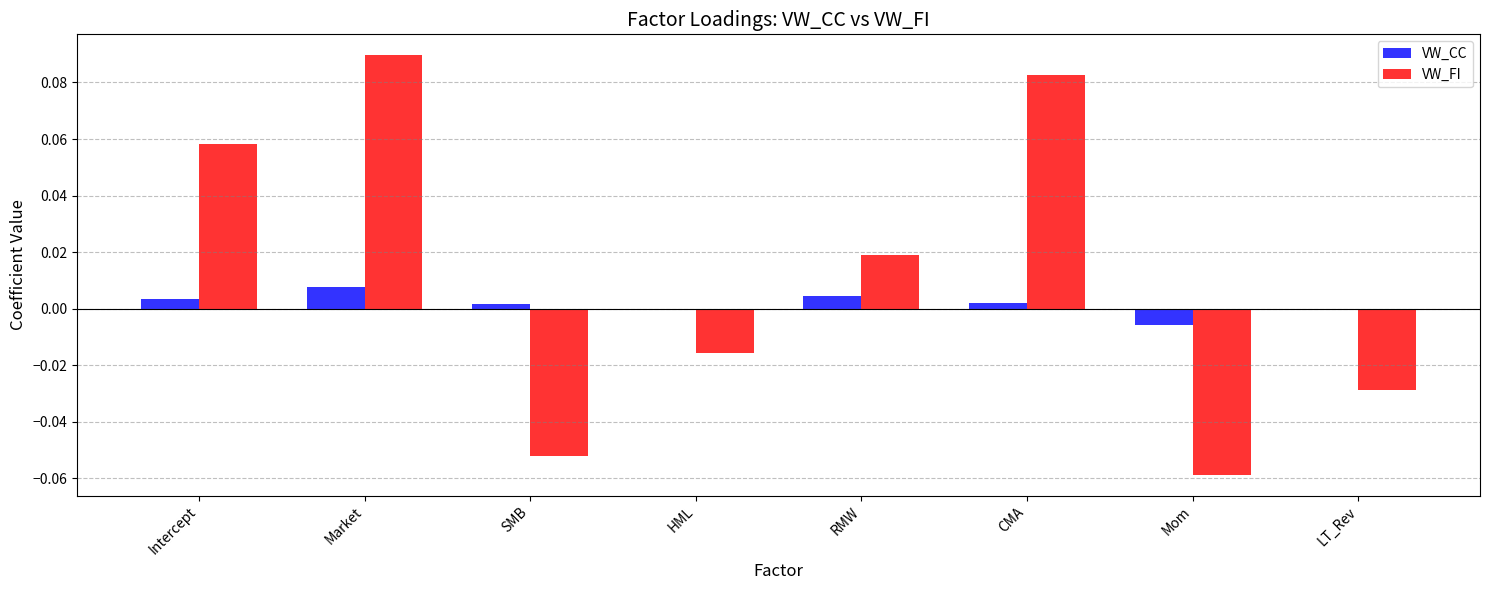

How many series are shown in this chart?

2